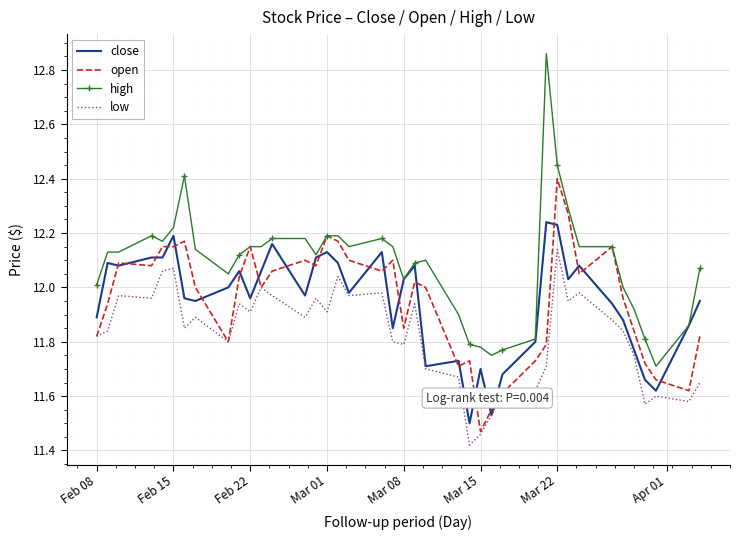

True or false: high and low intersect in this chart.

False